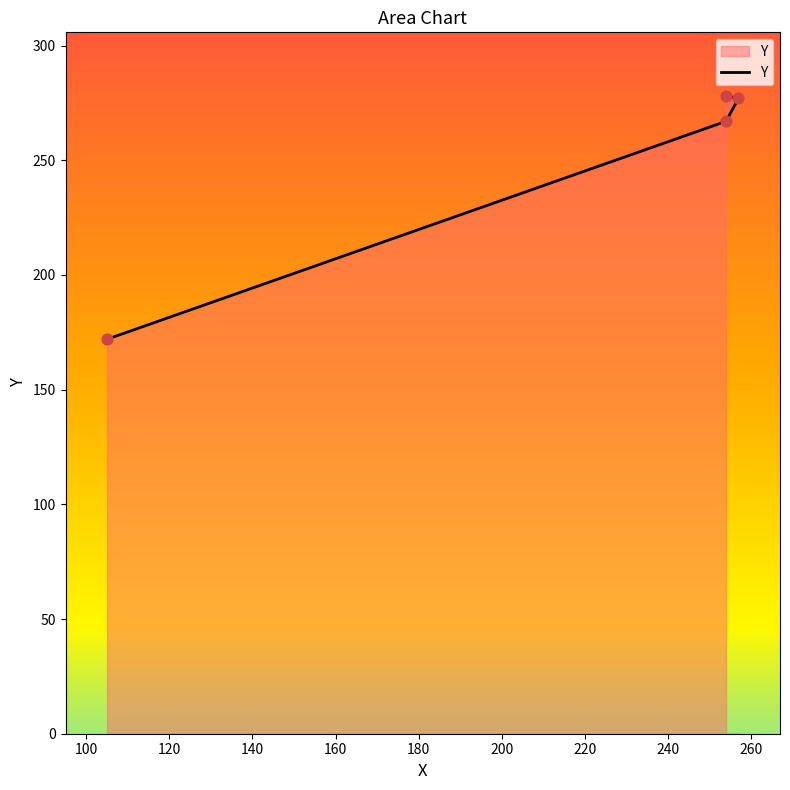

What is the change in value from 105 to 254?

+95